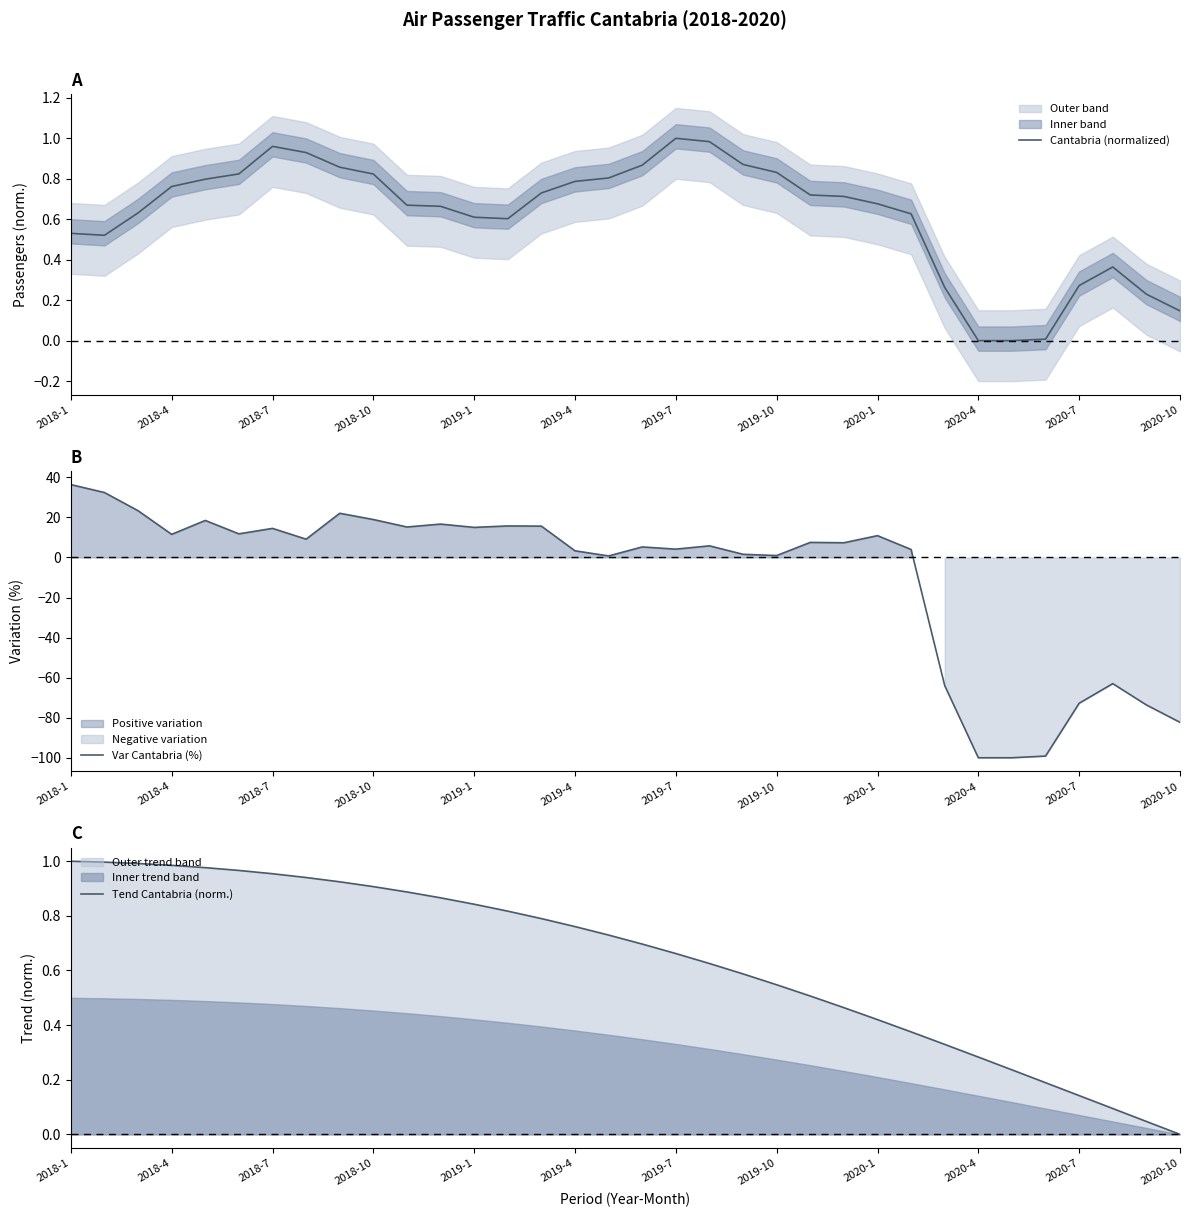

What is the highest value of the Cantabria (normalized) series?

1.0